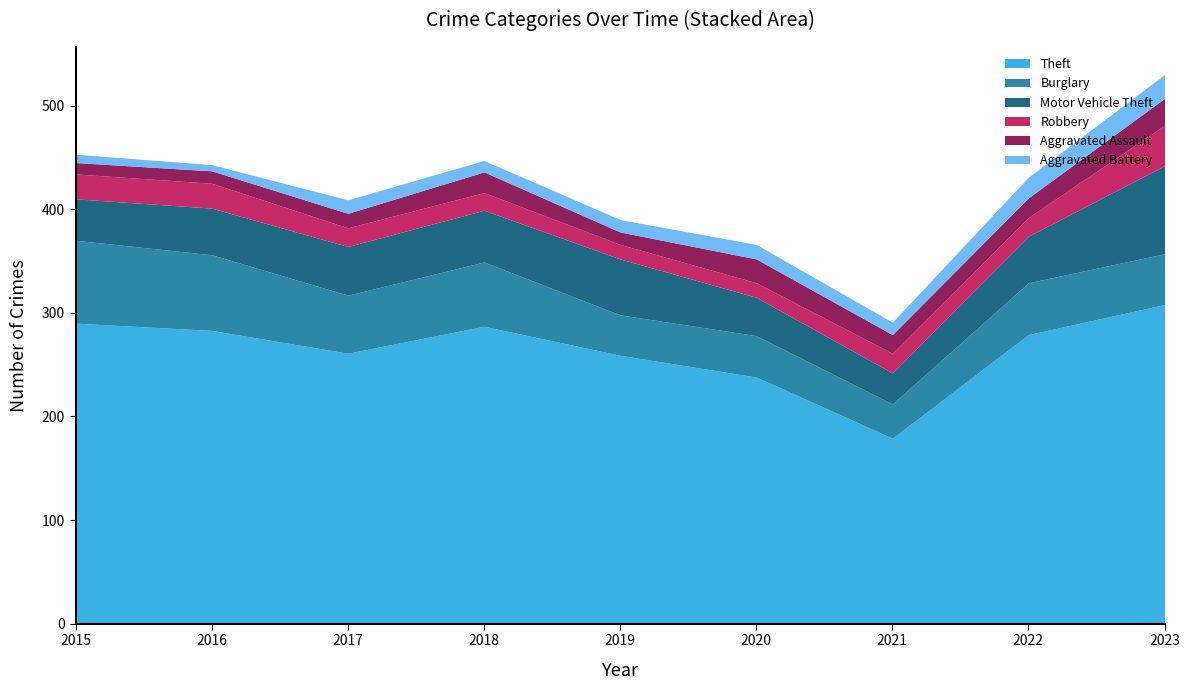

At which category is the sum across all series the highest?

2023